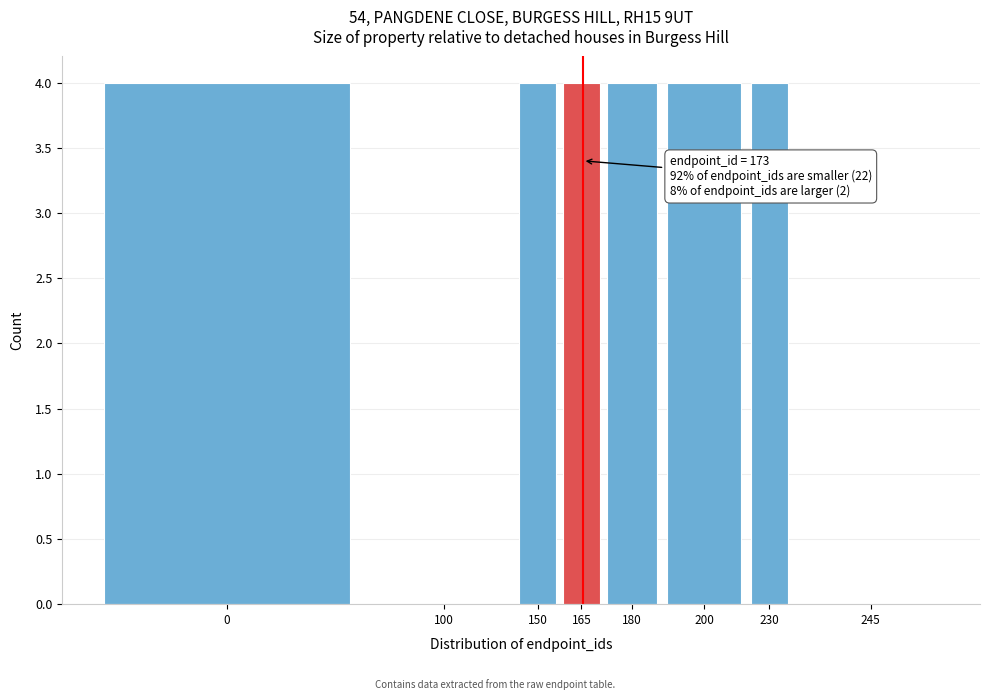

Reading left to right, list all the values displayed in this chart.

0=4	100=0	150=4	165=4	180=4	200=4	230=4	245=0